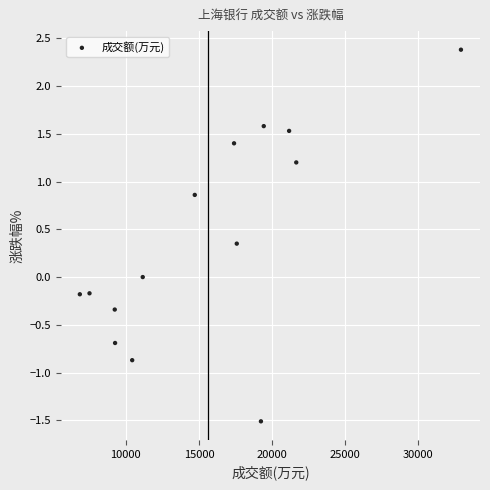

What is the range of Y values (max minus min)?

3.9